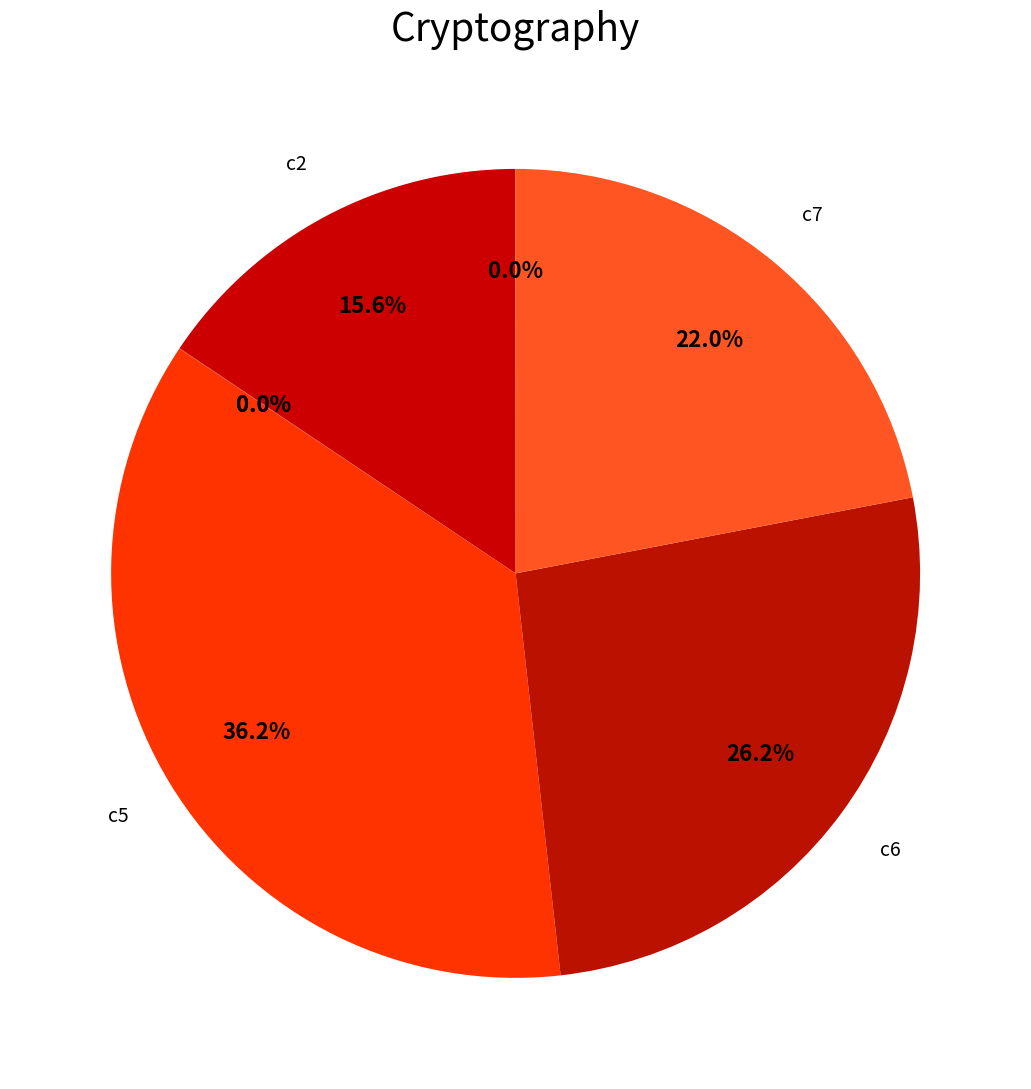

Rank the categories by value from highest to lowest.

c5, c6, c7, c2, c4, c1, c3